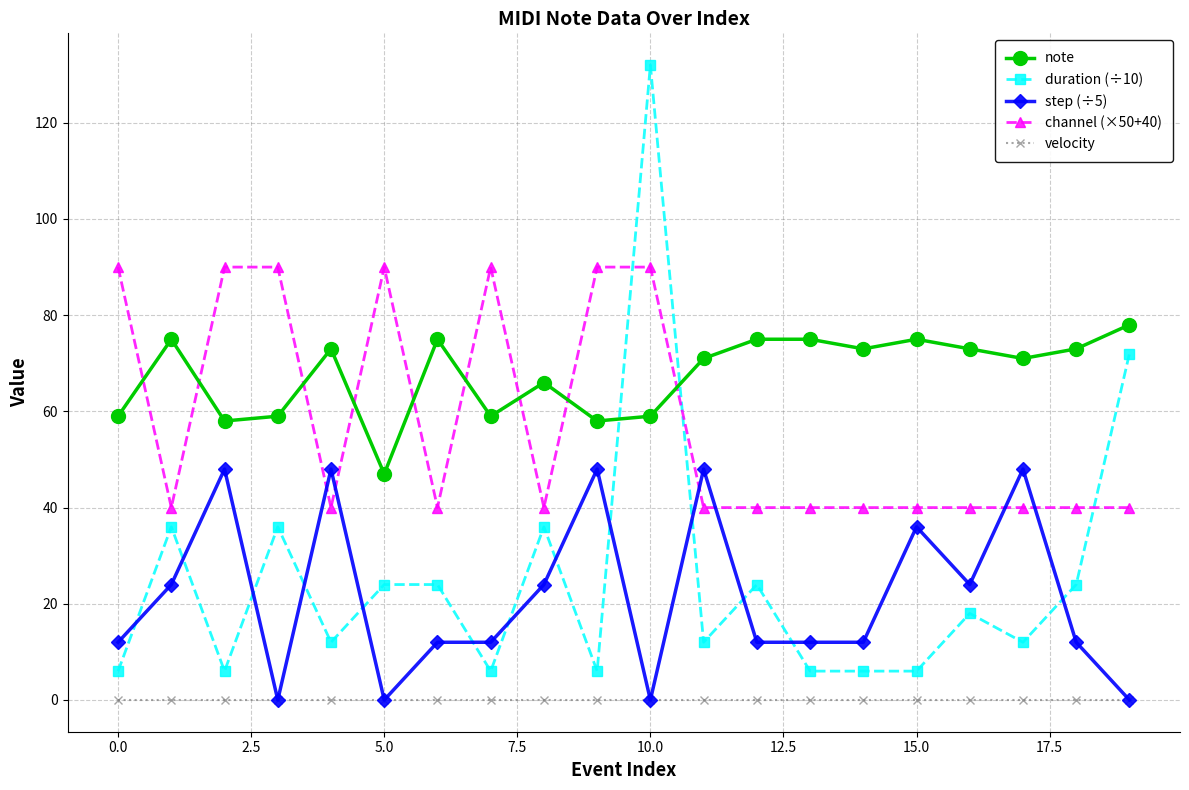

True or false: duration (÷10) and velocity intersect in this chart.

False